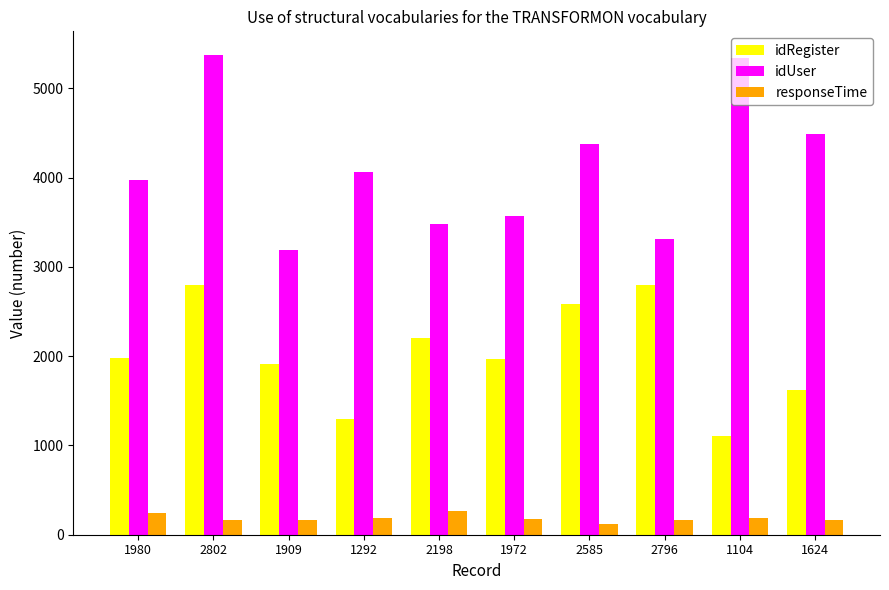

Is it true that idRegister equals 1909 at 1909?

True